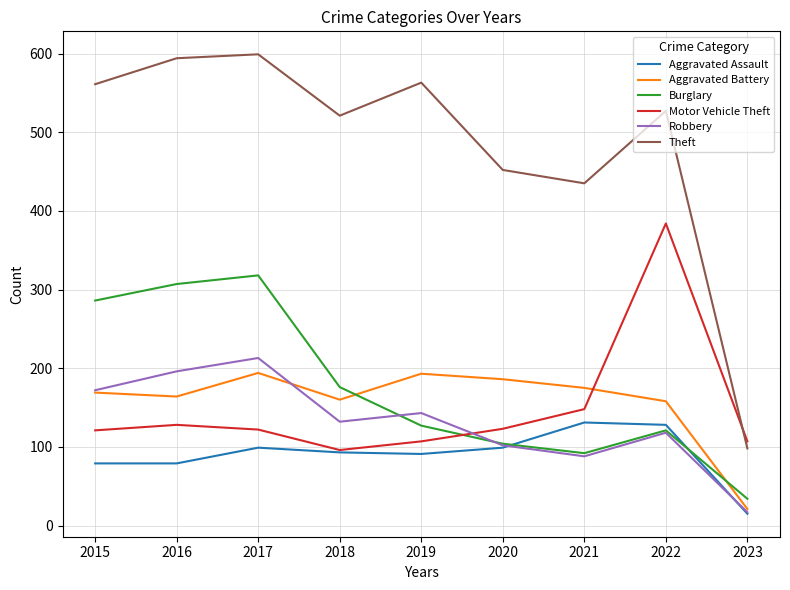

How many lines are shown in the chart?

6